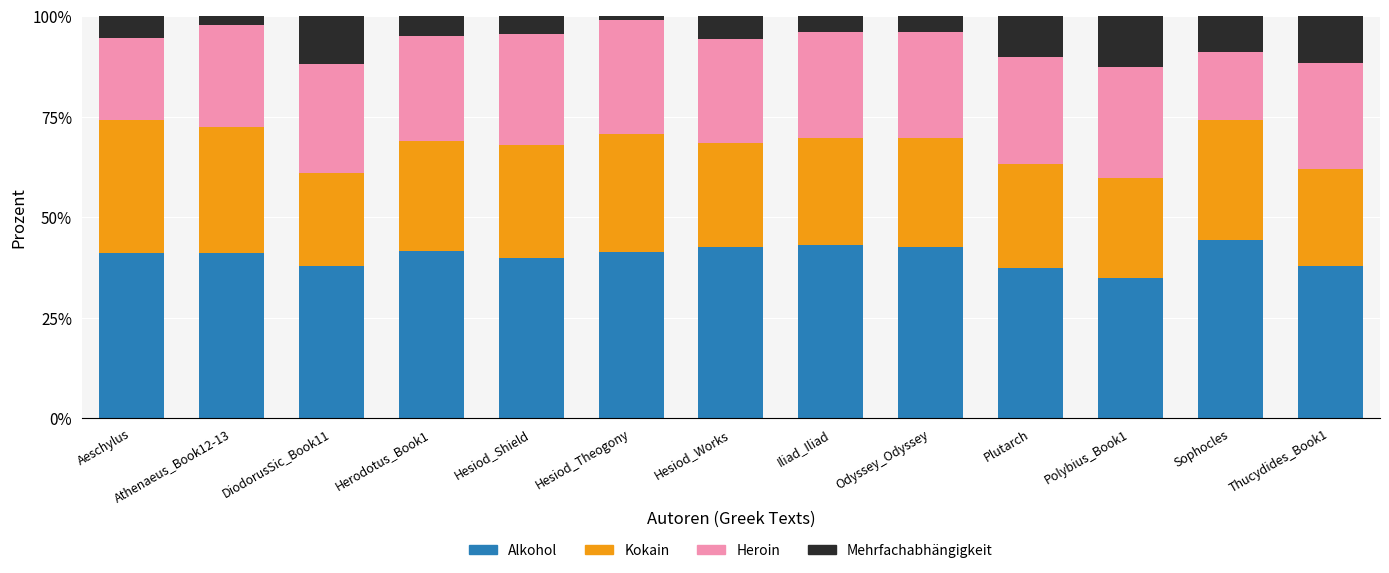

The Alkohol series shows 41.2 at Athenaeus_Book12-13. True or false?

True